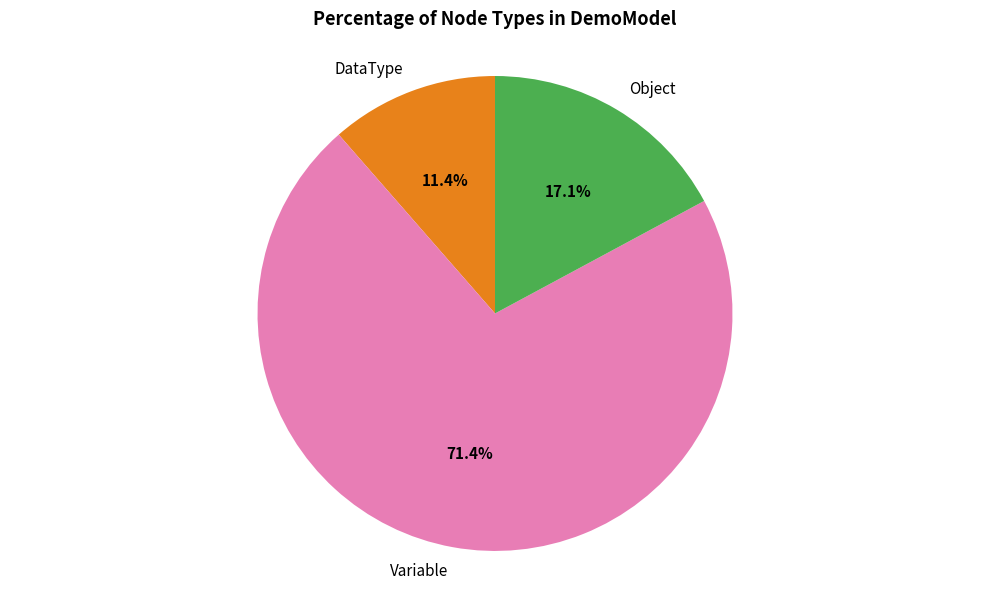

Do DataType and Object together represent more than half of the pie?

No